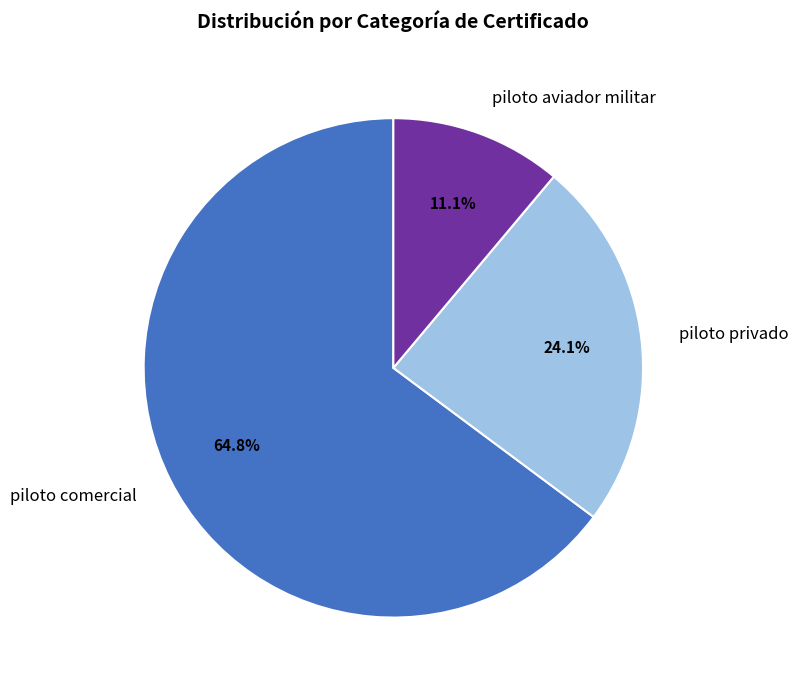

Combined, what portion of the pie is piloto aviador militar and piloto comercial?

75.9%